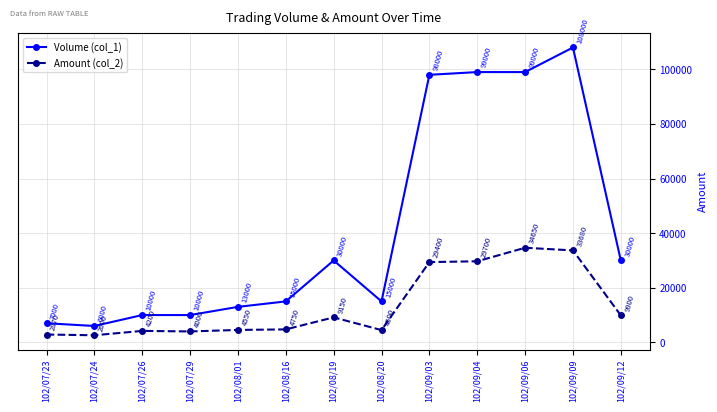

At 102/09/12, list the series in order from smallest to largest.

Amount (col_2), Volume (col_1)